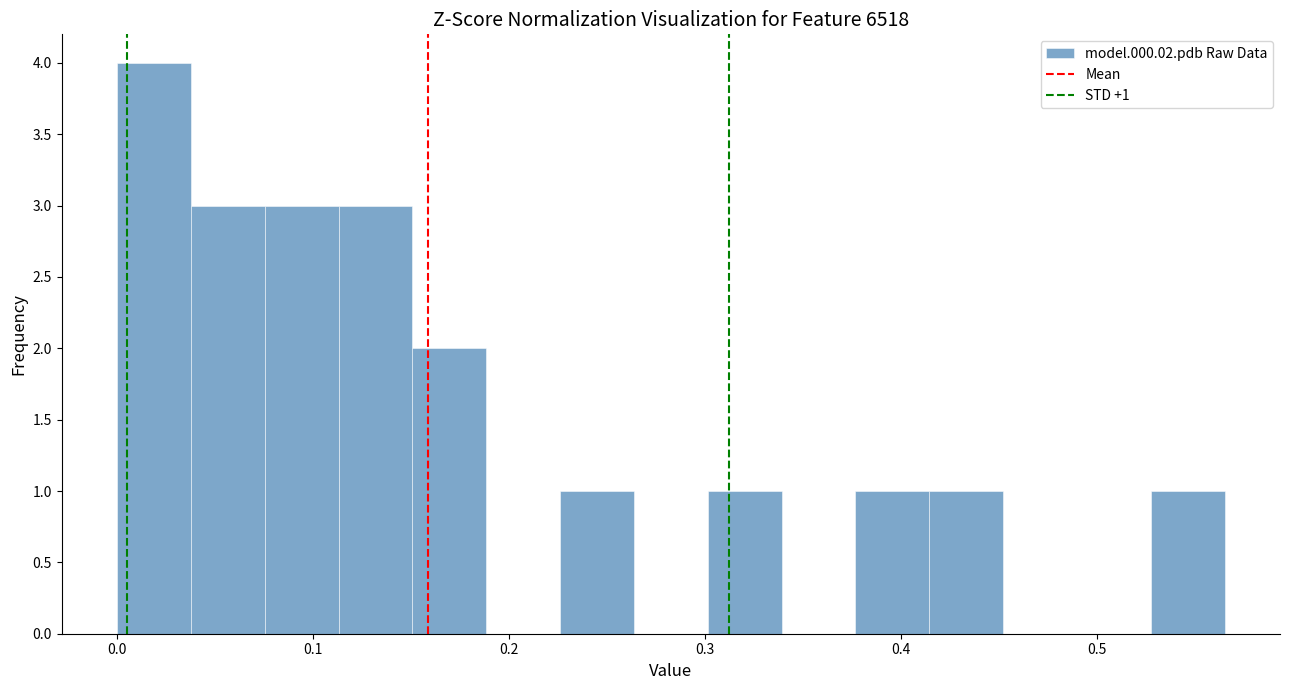

Around what value on the x-axis is the tallest bar? Give the approximate position of its centre, as read against the axis.

0.02